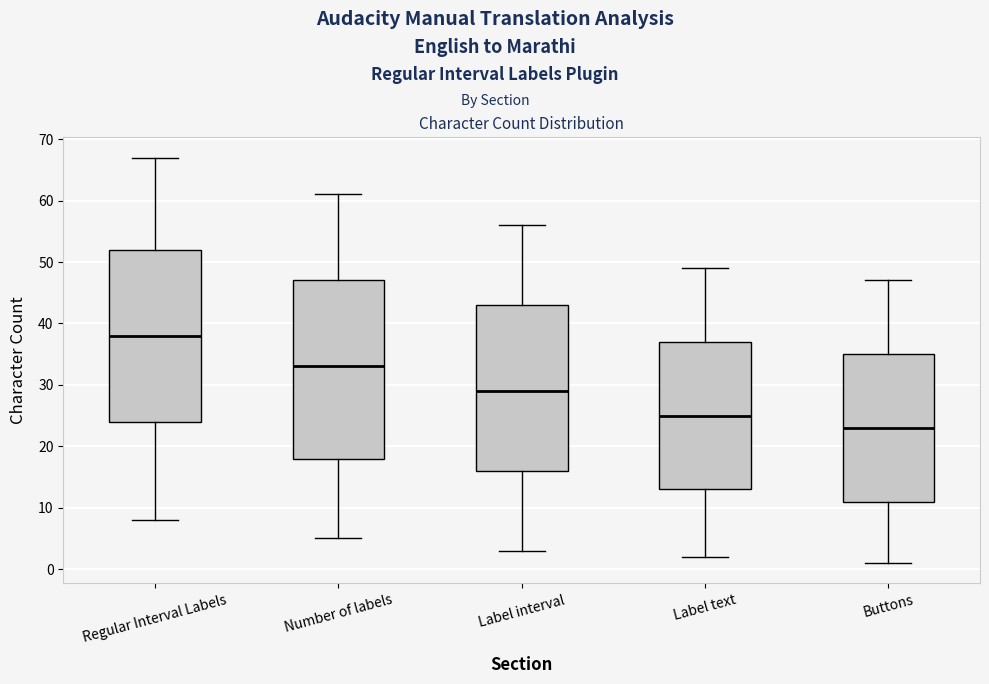

Reading left to right, read every box against the y-axis: the position of its median line, the range the box covers, and the ends of its whiskers. The values are not printed on the chart, so give them approximately, as read against the axis.

Regular Interval Labels: median 38, box 24 to 52, whiskers 8 to 67
Number of labels: median 33, box 18 to 47, whiskers 5 to 61
Label interval: median 29, box 16 to 43, whiskers 3 to 56
Label text: median 25, box 13 to 37, whiskers 2 to 49
Buttons: median 23, box 11 to 35, whiskers 1 to 47